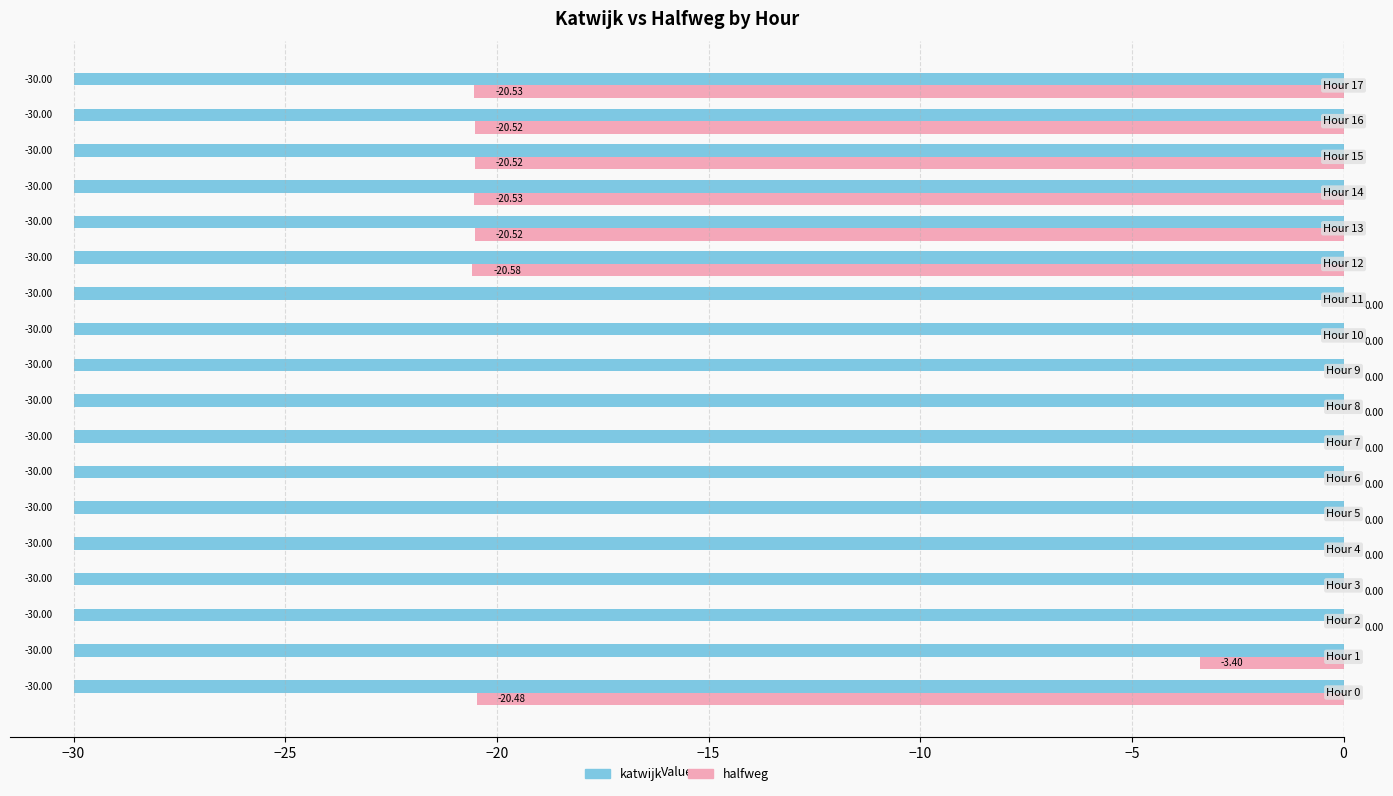

What is the sum of all katwijk values?

-540.0